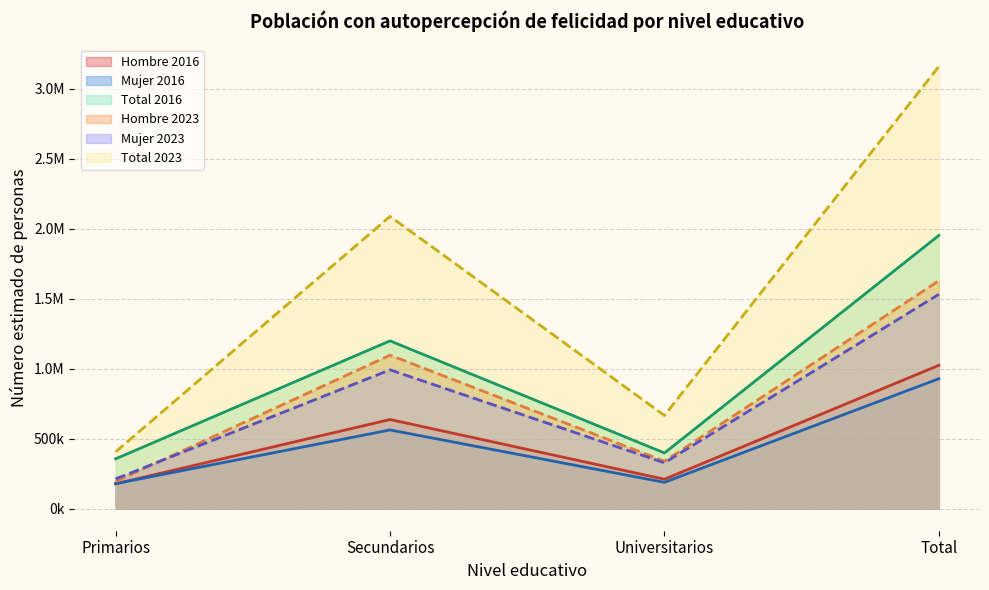

What are all the series names shown in the legend?

Hombre 2016, Mujer 2016, Total 2016, Hombre 2023, Mujer 2023, Total 2023